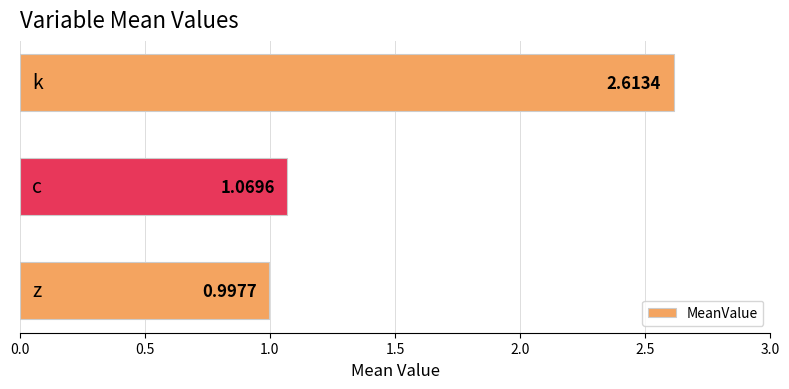

What is the average value?

1.6